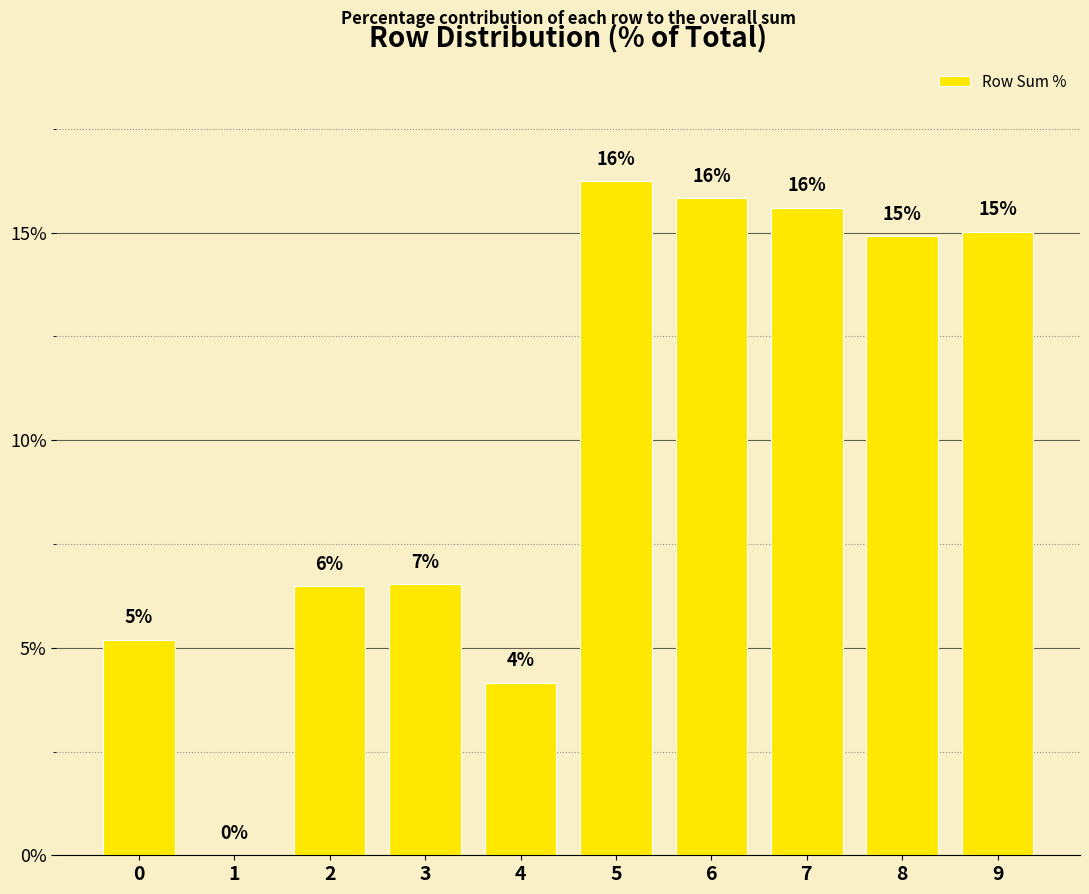

What is the greatest value displayed?

16.2